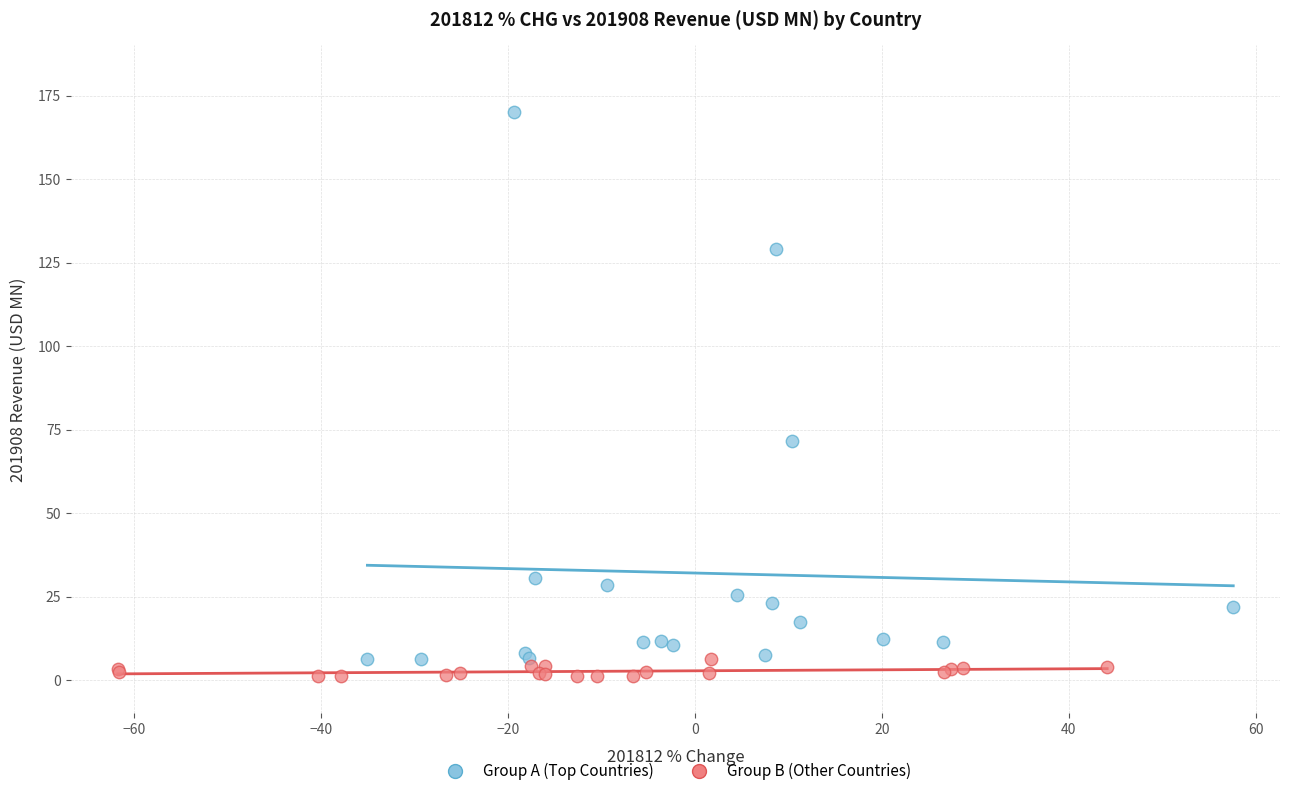

Which series has the largest Y range (max minus min)?

Group A (Top Countries)